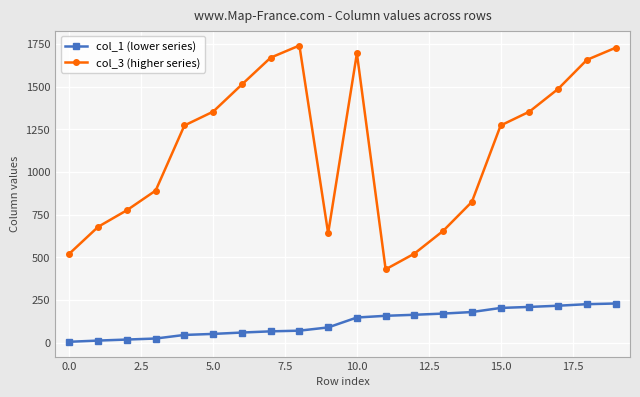

True or false: col_3 (higher series) has more than 0 interior local peaks.

True